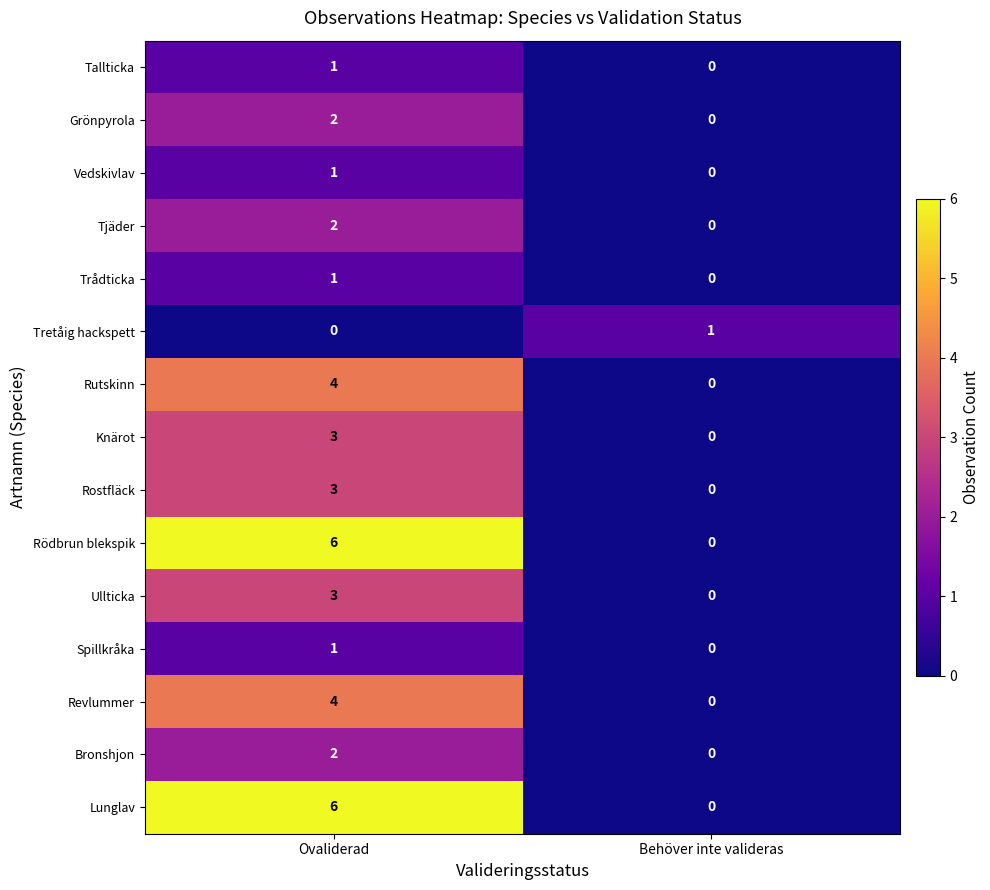

At how many categories does at least one series exceed 0?

2